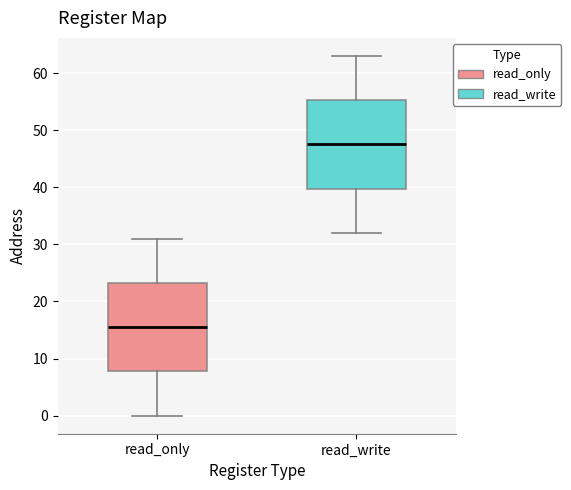

Where does the lower whisker of the box for read_only end on the y-axis? The values are not printed on the chart, so give them approximately, as read against the axis.

0